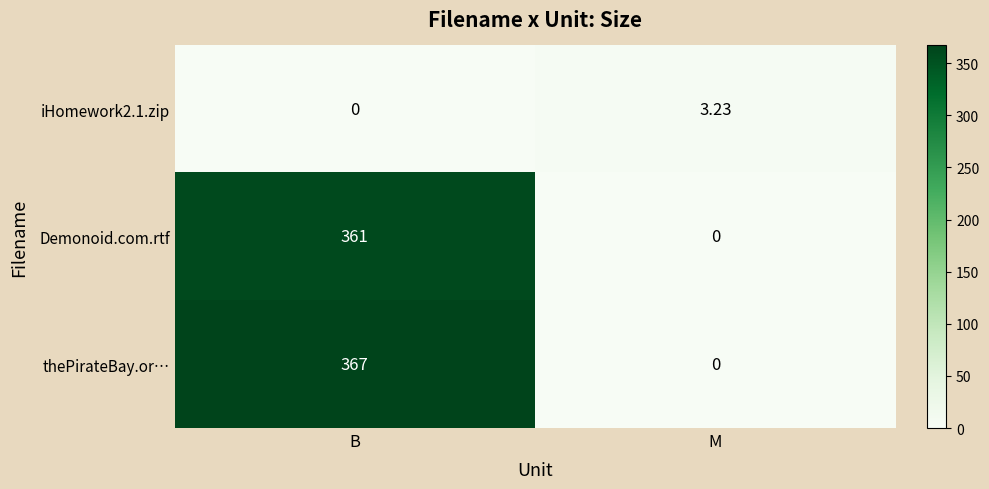

Which category has the highest value across all series?

B